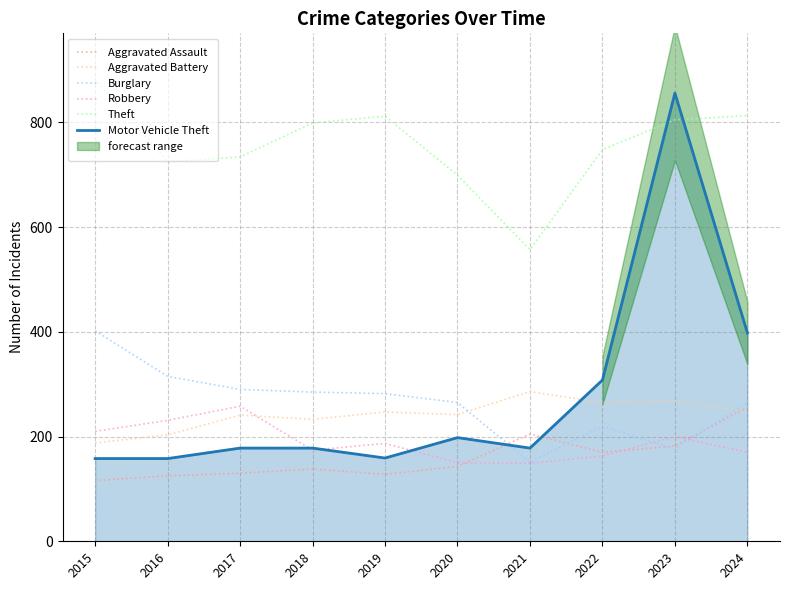

Which label corresponds to the smallest value in the chart?

2015